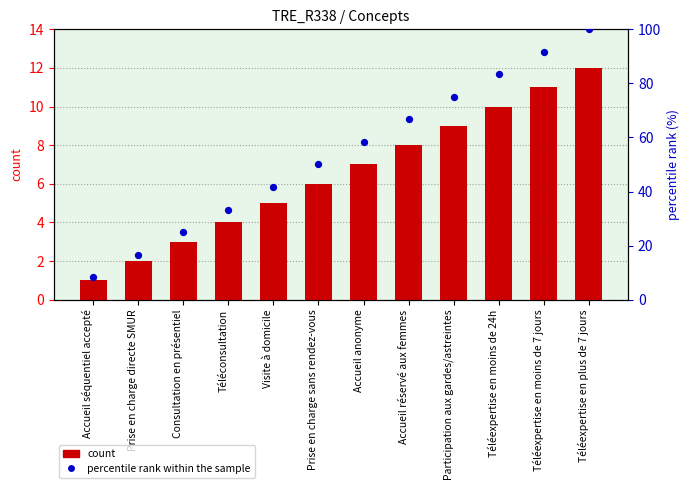

Which series has the largest Y range (max minus min)?

percentile rank within the sample